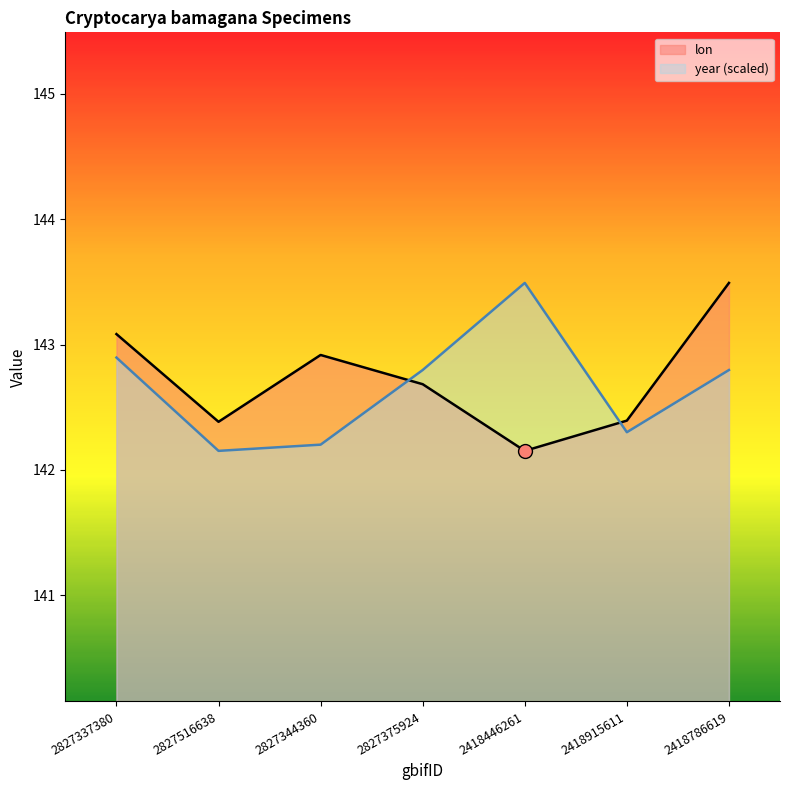

Which series has the largest total across all categories?

lon